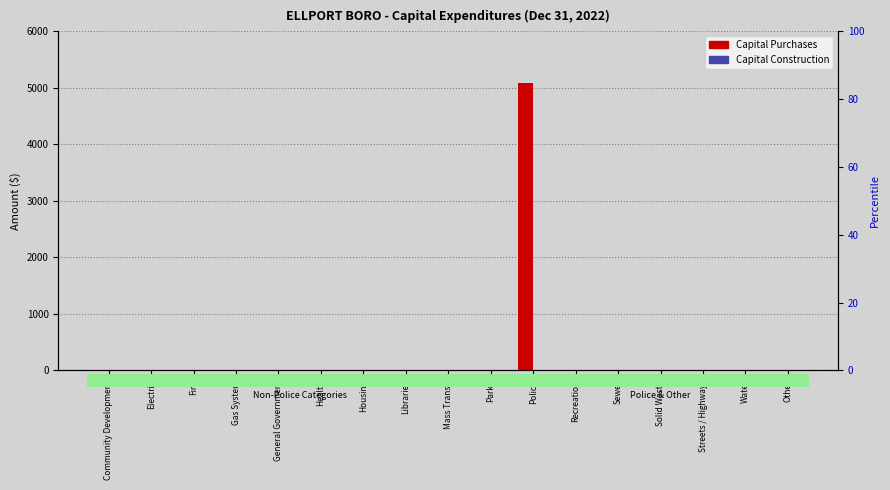

Reading left to right, transcribe all the data shown in this chart.

Capital Purchases: Community Development=0	Electric=0	Fire=0	Gas System=0	General Government=0	Health=0	Housing=0	Libraries=0	Mass Transit=0	Parks=0	Police=5082	Recreation=0	Sewer=0	Solid Waste=0	Streets / Highways=0	Water=0	Other=0
Capital Construction: Community Development=0	Electric=0	Fire=0	Gas System=0	General Government=0	Health=0	Housing=0	Libraries=0	Mass Transit=0	Parks=0	Police=0	Recreation=0	Sewer=0	Solid Waste=0	Streets / Highways=0	Water=0	Other=0